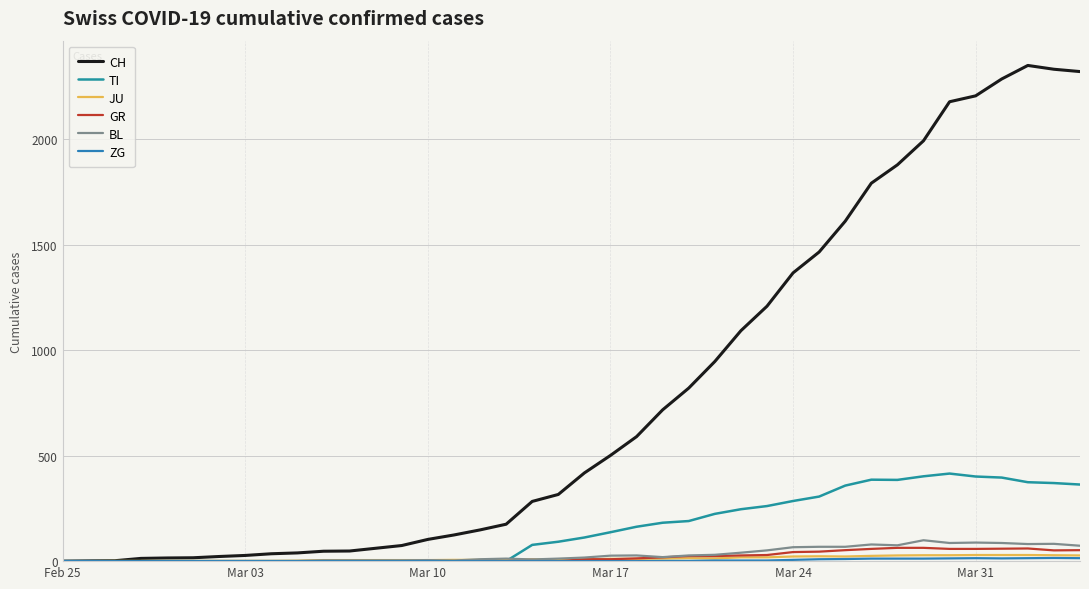

What is the difference between the maximum and minimum values in the BL series?

99